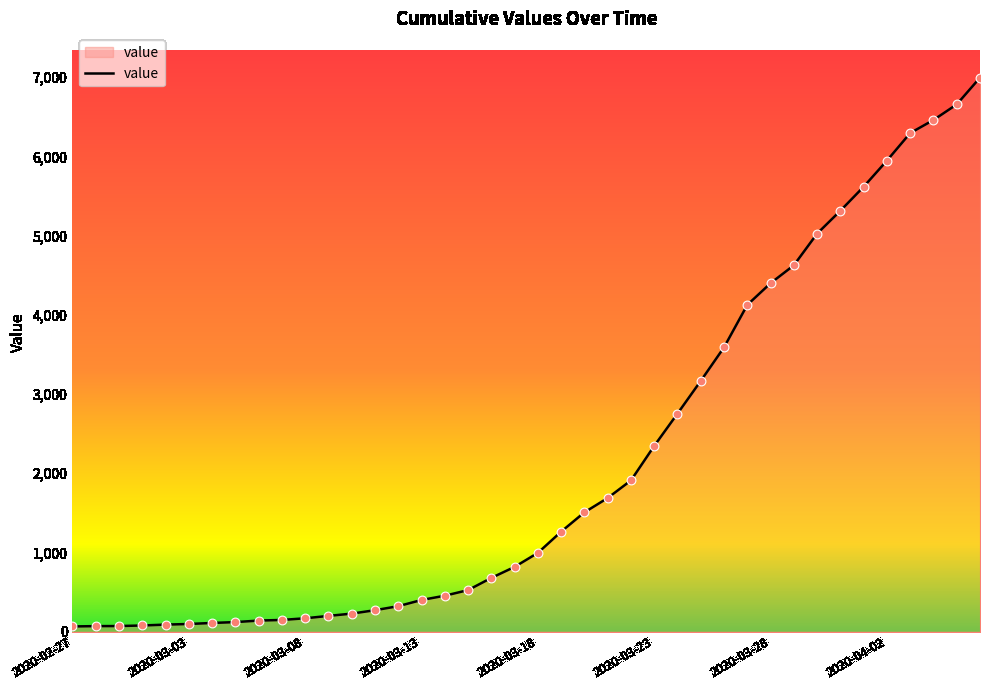

What is the greatest value displayed?

6995